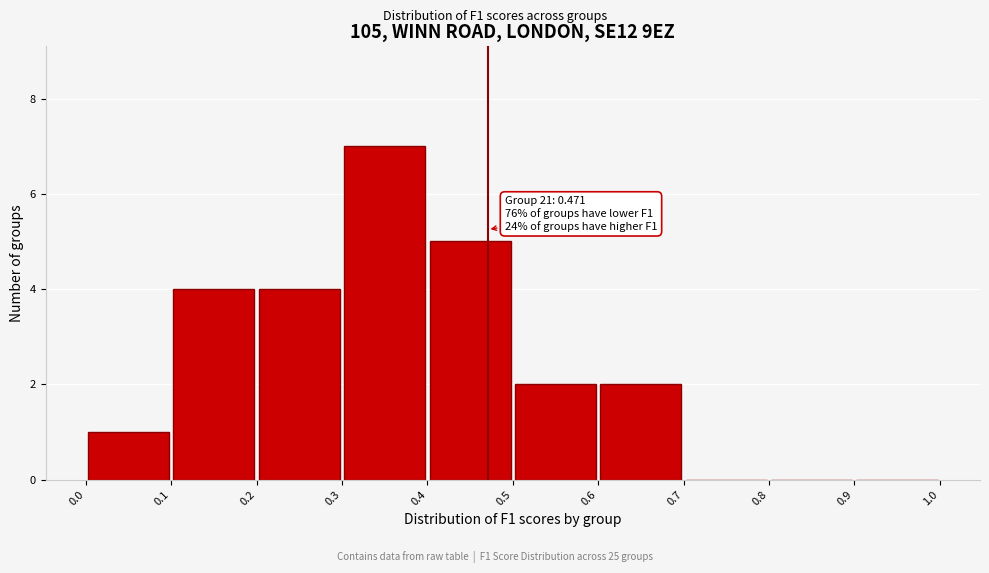

Over which range of the x-axis is the bar tallest?

0.3 to 0.4